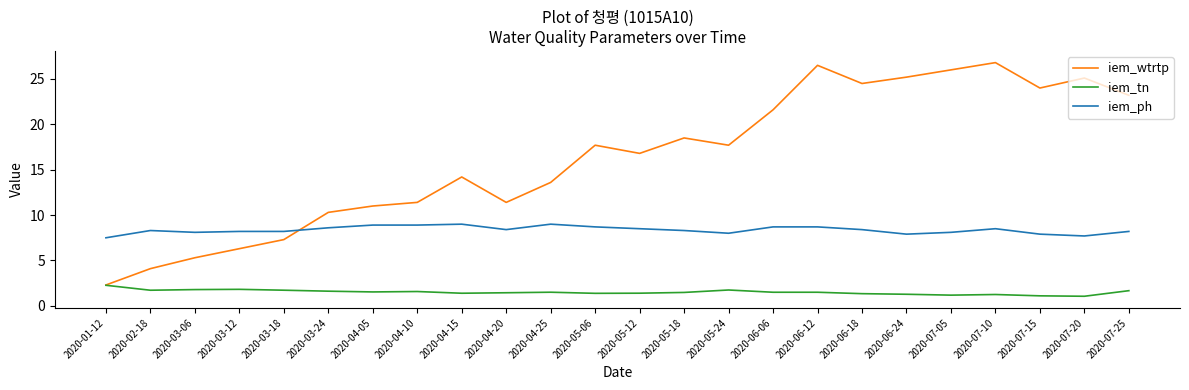

The iem_tn series shows 1.3 at 2020-06-18. True or false?

True